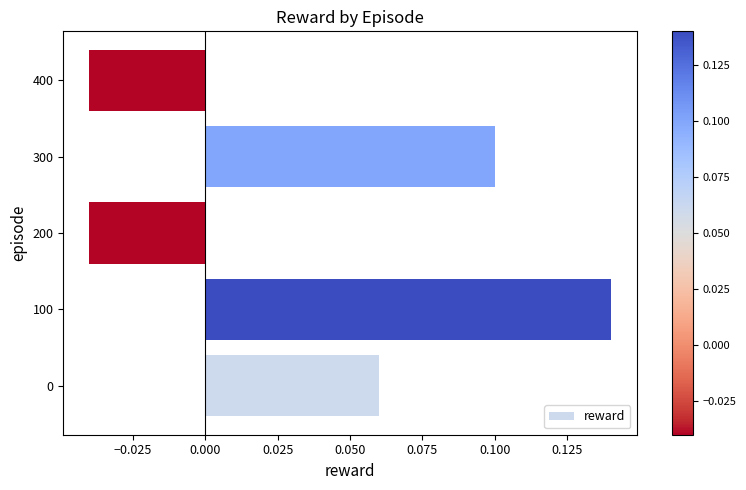

Between 400 and 100, which is larger?

100